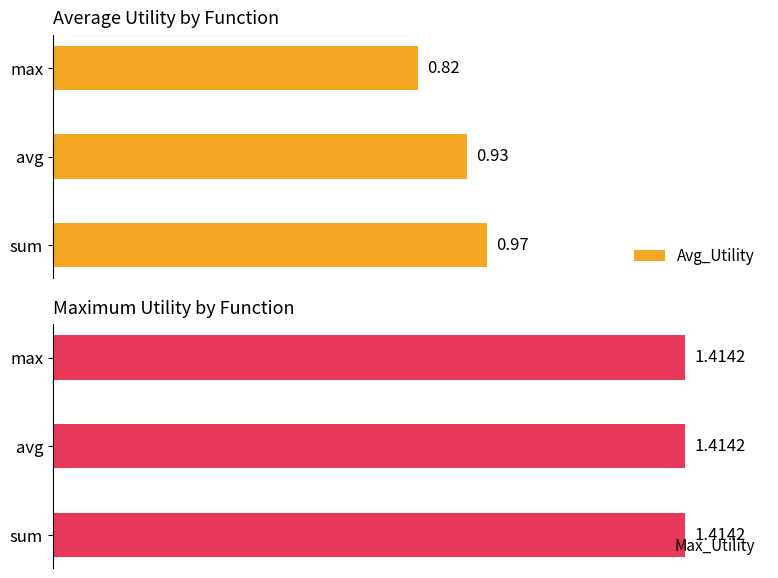

Where is Avg_Utility nearest to the value 0?

max